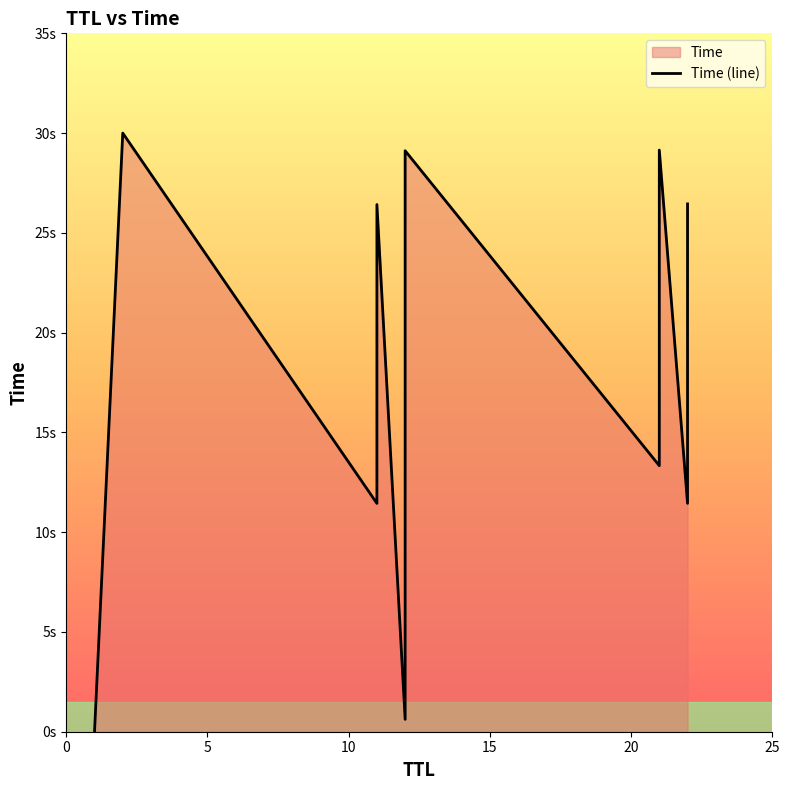

List the labels in order of value, smallest first.

1, 12, 11, 22, 21, 12, 11, 22, 12, 21, 11, 22, 12, 21, 2